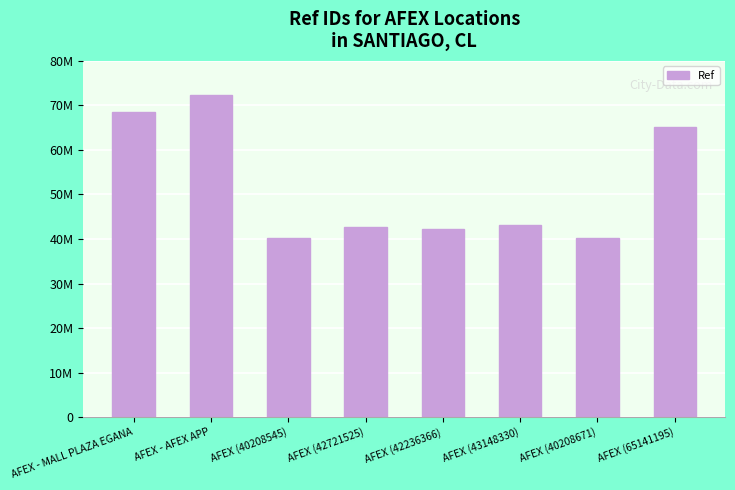

Does the chart contain any negative values?

No